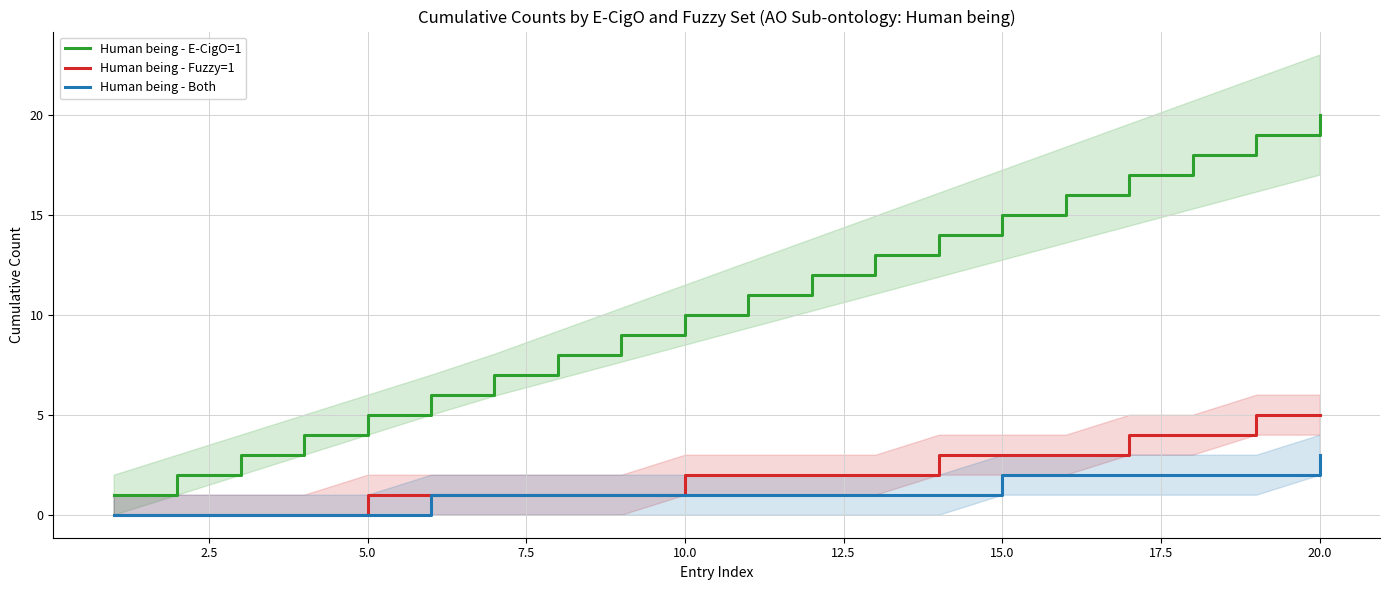

What is the maximum value for Human being - Both?

3